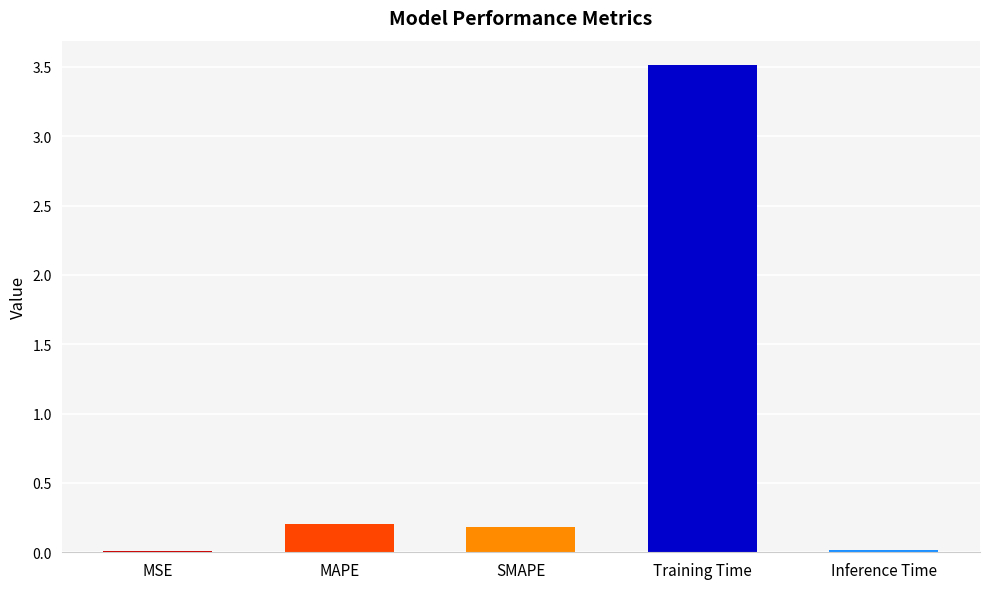

What is the sum of all values?

3.9